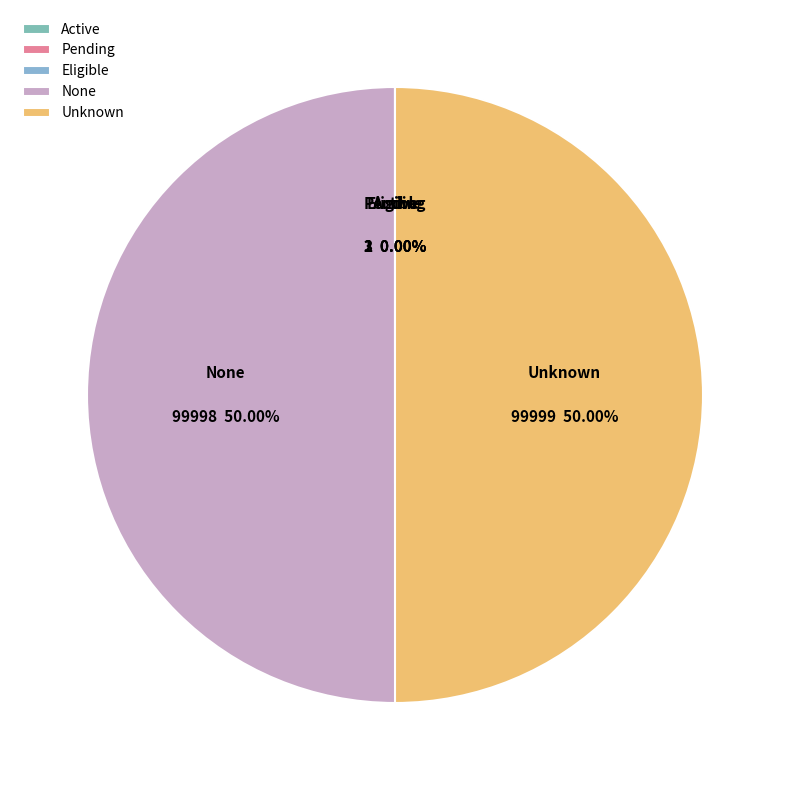

To the nearest percent, what percentage of the pie is None?

50%